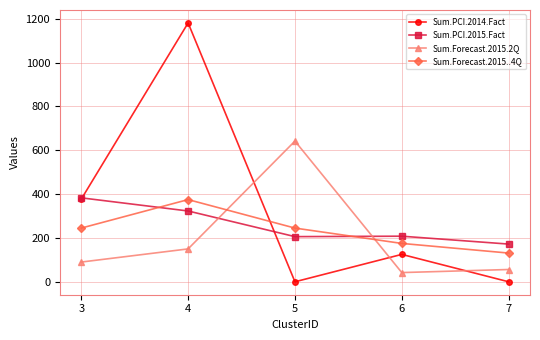

What is the value of the Sum.Forecast.2015..4Q point at the 1st from the left?

245